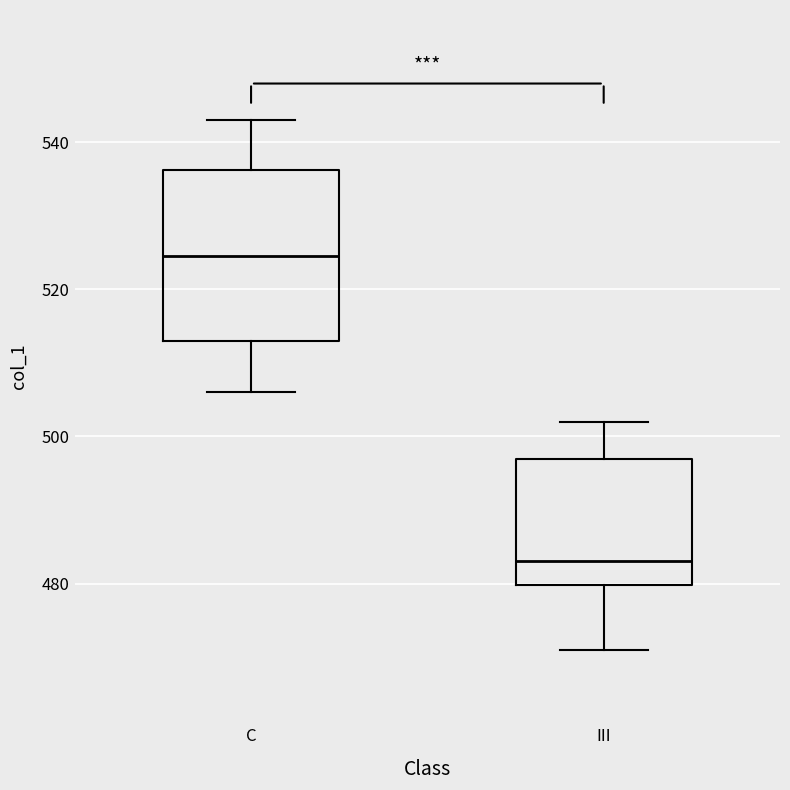

Reading left to right, transcribe this box plot: for each box, give where its median line is, the range the box spans, and where its two whiskers end, as read against the y-axis. The values are not printed on the chart, so give them approximately, as read against the axis.

C: median 524, box 514 to 536, whiskers 506 to 544
III: median 484, box 480 to 498, whiskers 472 to 502